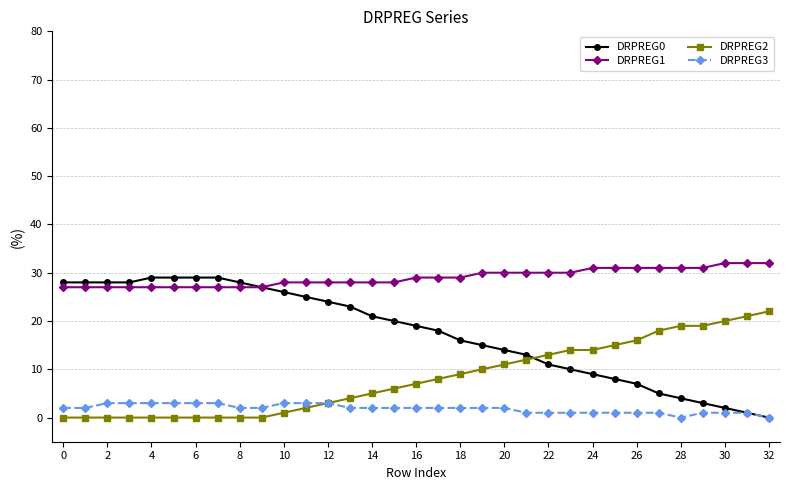

Rank the series by their average value, from highest to lowest.

DRPREG1, DRPREG0, DRPREG2, DRPREG3